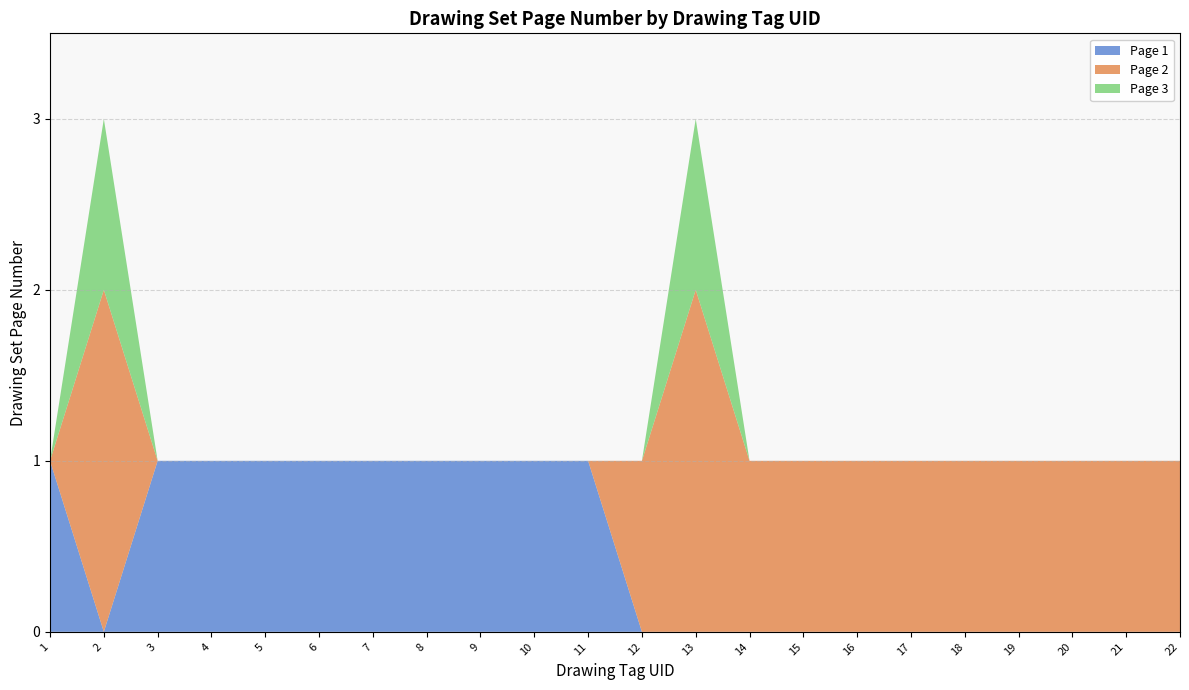

The value of Page 1 at 16 is 1. True or false?

False